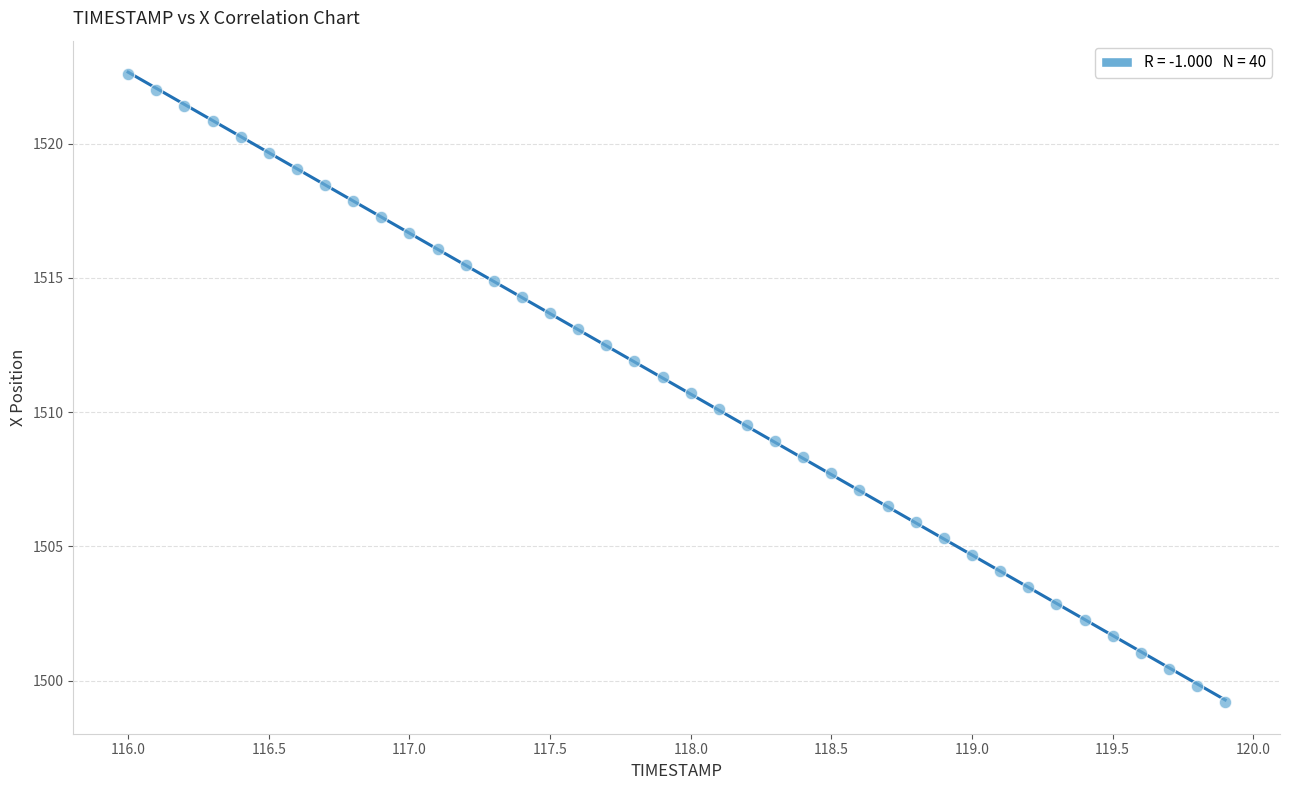

What is the range of X values (max minus min)?

3.9